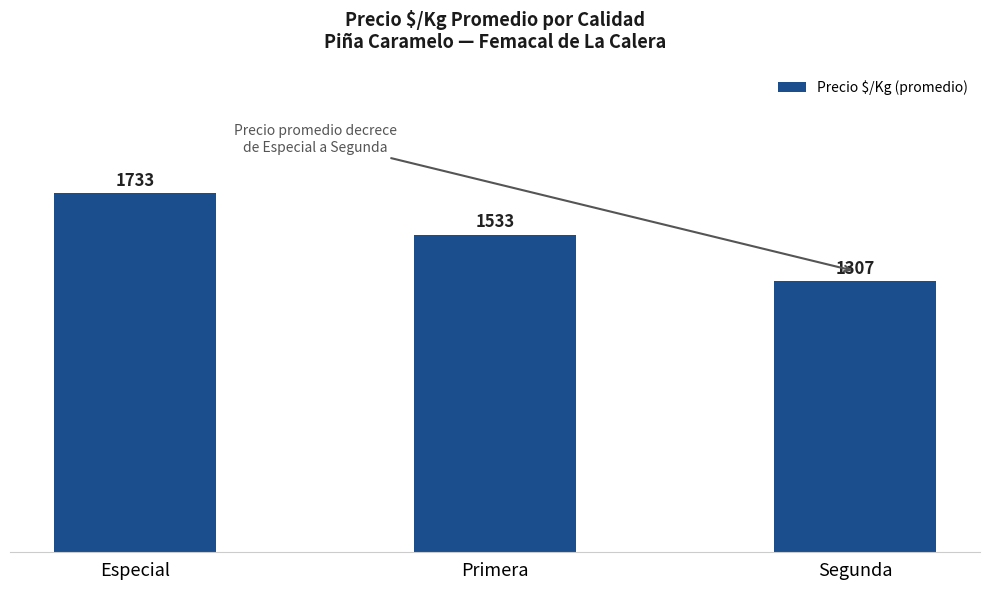

Are the bars grouped side by side (vs. stacked)?

No